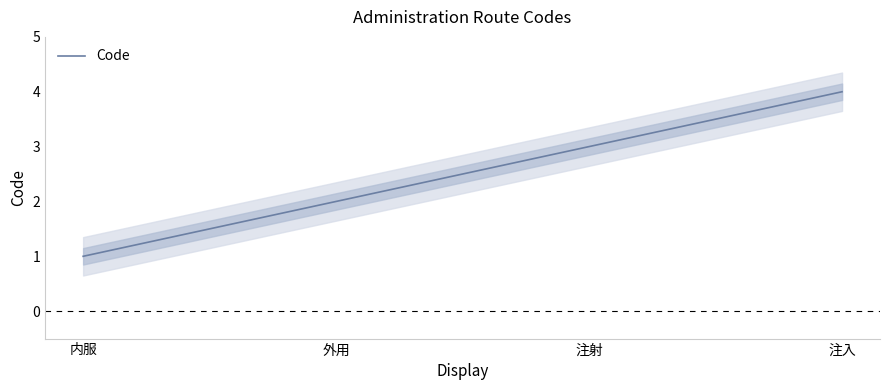

Which has a higher value, 注射 or 外用?

注射